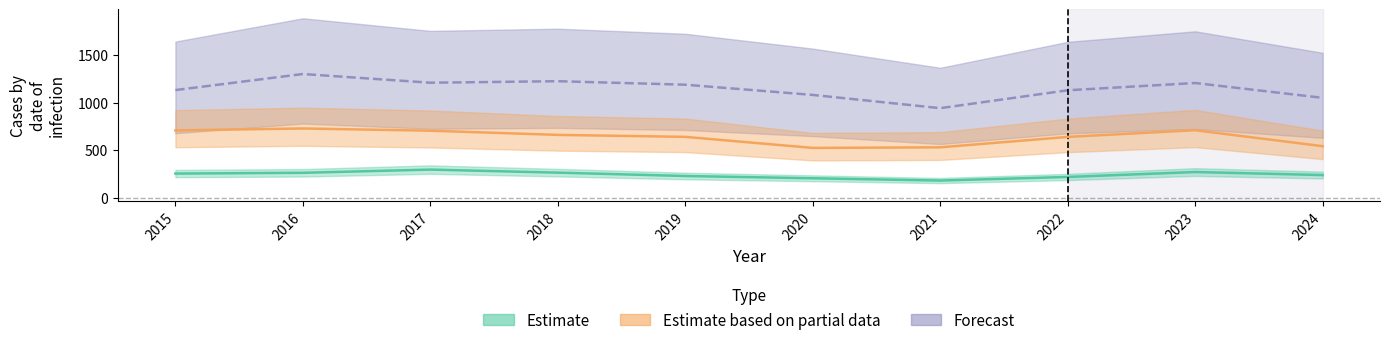

What are all the series names shown in the legend?

Estimate, Estimate based on partial data, Forecast